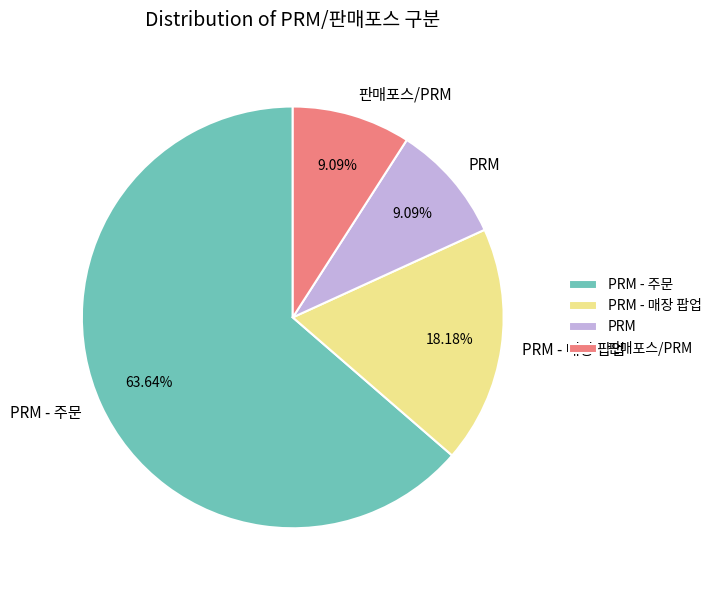

Does PRM - 매장 팝업 account for over 50% of the chart?

No